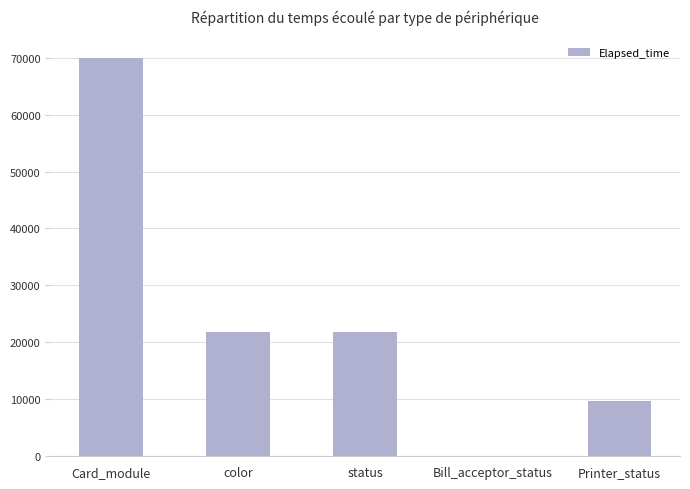

Between color and Printer_status, which is larger?

color